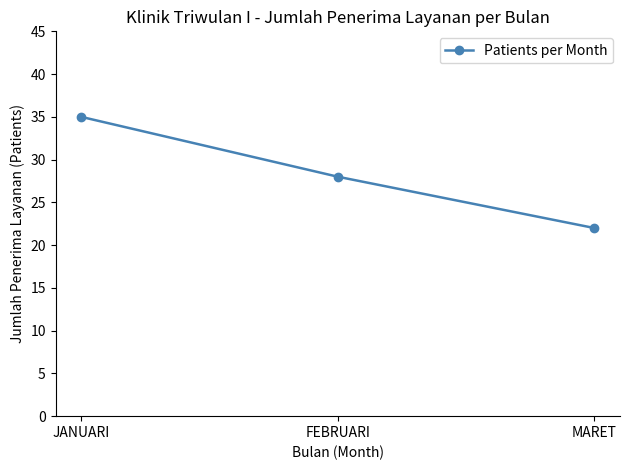

Which has a higher value, JANUARI or FEBRUARI?

JANUARI